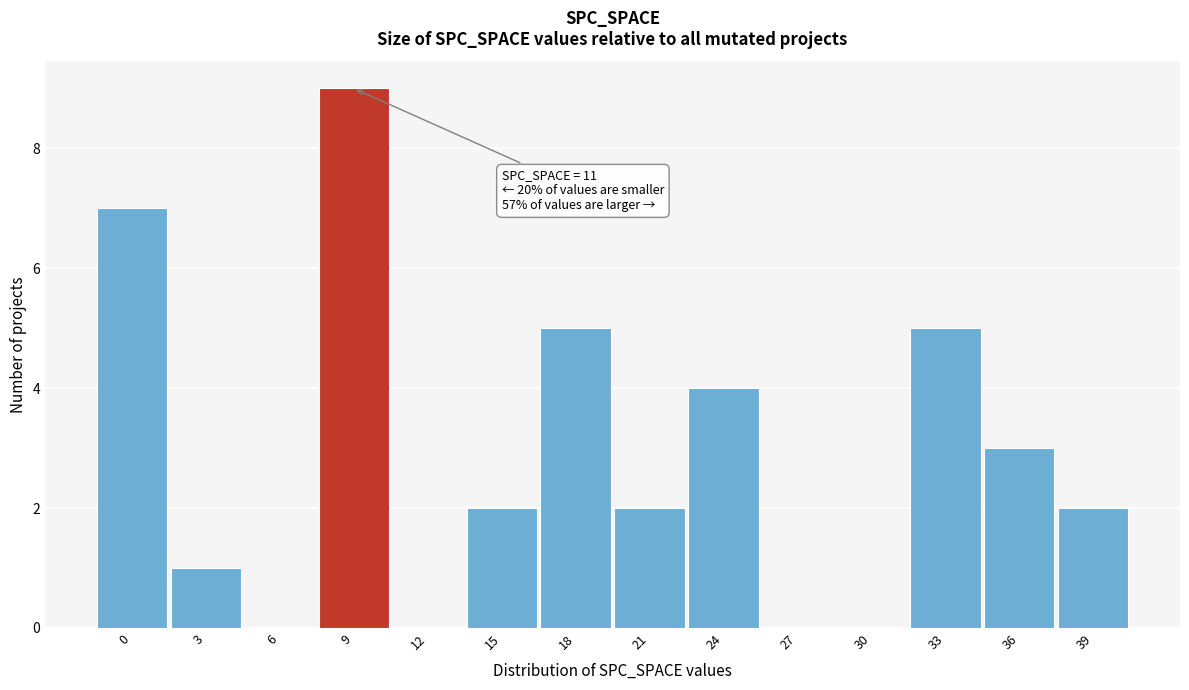

Reading left to right, transcribe all the data shown in this chart.

0=7	3=1	6=0	9=9	12=0	15=2	18=5	21=2	24=4	27=0	30=0	33=5	36=3	39=2